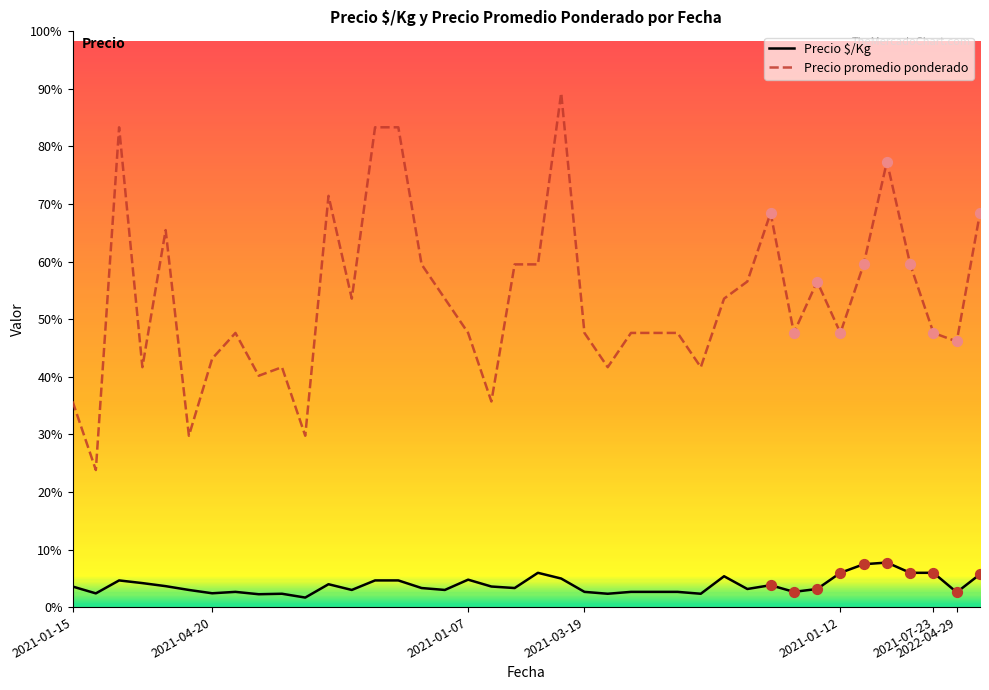

Which series has the largest total across all categories?

Precio promedio ponderado